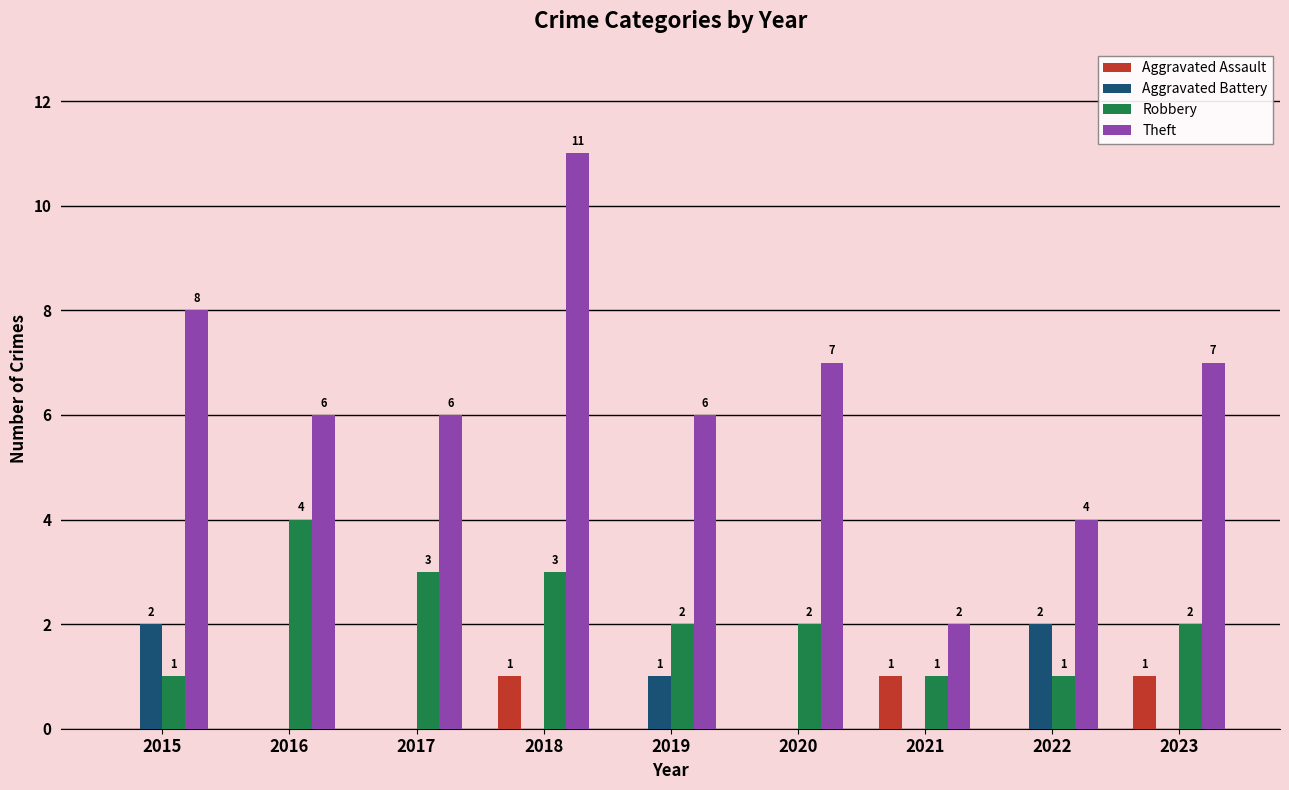

Is it true that Aggravated Battery equals 1 at 2023?

False